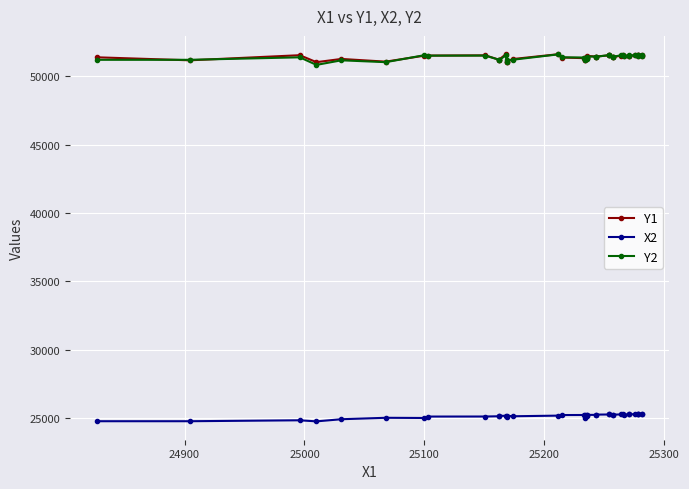

Reading left to right, list all the values displayed in this chart.

Y1: 51394.7	51175.0	51548.9	51039.4	51275.3	51077.5	51516.7	51521.7	51537.8	51220.8	51220.8	51606.9	51086.4	51086.4	51269.4	51619.2	51378.9	51333.3	51203.1	51203.1	51330.0	51330.0	51495.6	51452.5	51452.5	51535.3	51549.7	51398.9	51398.9	51516.4	51545.3	51483.3	51505.8	51523.1	51533.6	51525.6	51541.4	51541.4	51535.0	51512.5
X2: 24758.9	24758.9	24827.2	24748.3	24904.5	25010.0	24996.1	25100.0	25103.3	25122.0	25158.3	25150.8	25067.8	25158.3	25122.0	25167.8	25210.8	25214.5	25030.8	25224.2	25173.9	25233.3	25223.3	25223.3	25242.8	25252.5	25252.5	25210.8	25242.8	25253.9	25253.9	25235.5	25266.7	25270.5	25270.5	25270.8	25265.8	25277.2	25275.8	25270.8
Y2: 51211.9	51211.9	51394.7	50840.0	51175.0	51039.4	51548.9	51516.7	51521.7	51218.3	51163.6	51537.8	51077.5	51163.6	51218.3	51606.9	51394.2	51378.9	51275.3	51174.4	51269.4	51333.3	51451.7	51451.7	51428.9	51559.2	51559.2	51394.2	51428.9	51535.3	51549.7	51495.6	51483.3	51532.8	51532.8	51523.1	51545.3	51547.8	51533.6	51505.8